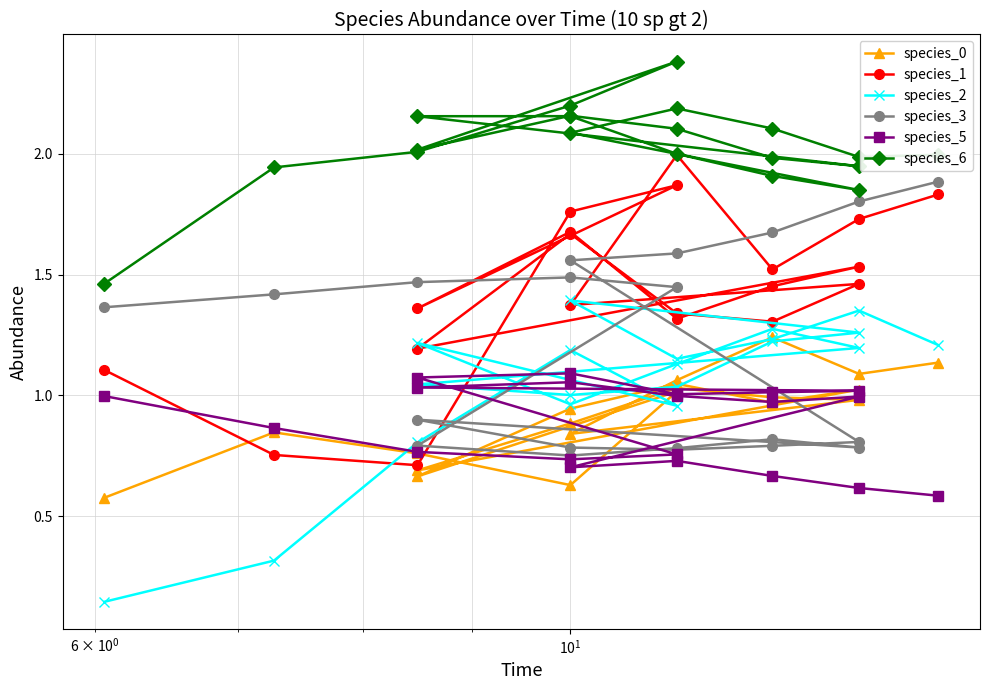

Reading left to right, what are all the values shown in this chart?

species_0: 0.6	0.8	0.8	0.6	1.0	0.7	0.9	1.0	1.0	1.0	0.7	0.9	1.0	1.0	1.0	0.8	1.1	1.2	1.1	1.1
species_1: 1.1	0.8	0.7	1.8	1.9	1.4	1.7	1.3	1.5	1.5	1.2	1.7	1.3	1.3	1.5	1.4	2.0	1.5	1.7	1.8
species_2: 0.1	0.3	0.8	1.2	1.0	1.2	1.0	1.1	1.3	1.2	1.0	1.0	1.0	1.2	1.3	1.4	1.2	1.2	1.4	1.2
species_3: 1.4	1.4	1.5	1.5	1.4	0.8	0.8	0.8	0.8	0.8	0.9	0.8	0.8	0.8	0.8	1.6	1.6	1.7	1.8	1.9
species_5: 1.0	0.9	0.8	0.7	0.8	1.1	1.1	1.0	1.0	1.0	1.0	1.1	1.0	1.0	1.0	0.7	0.7	0.7	0.6	0.6
species_6: 1.5	1.9	2.0	2.2	2.4	2.0	2.2	2.1	2.0	1.9	2.2	2.2	2.0	1.9	1.9	2.1	2.2	2.1	2.0	2.0